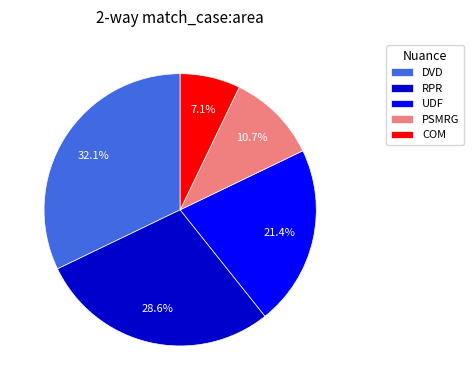

What is the smallest slice in the pie chart?

COM